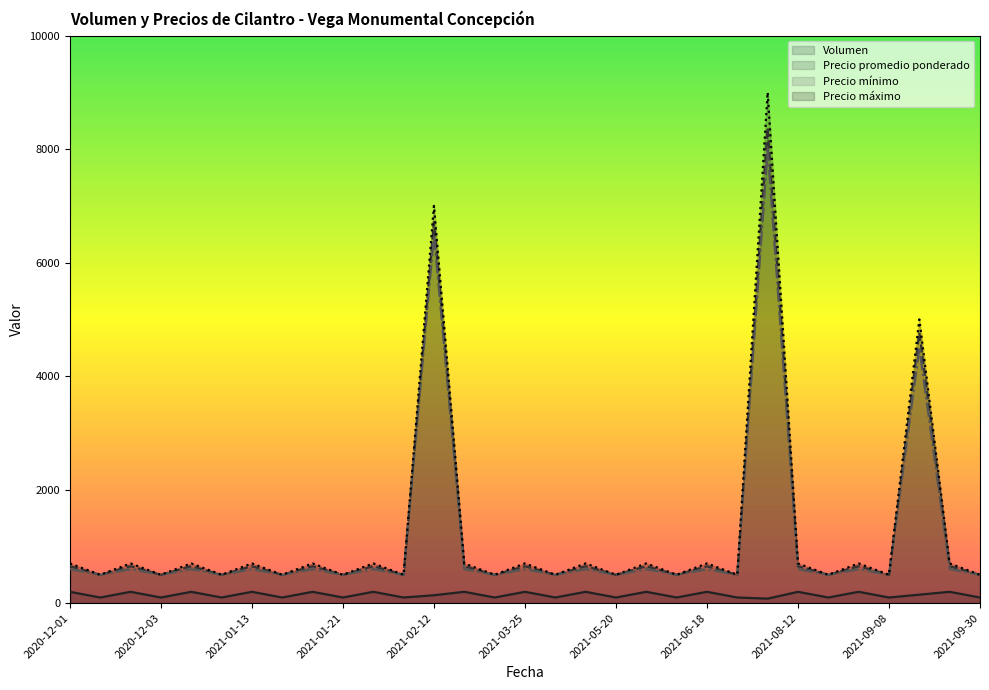

What is the label of the 4th point from the left?

2020-12-03